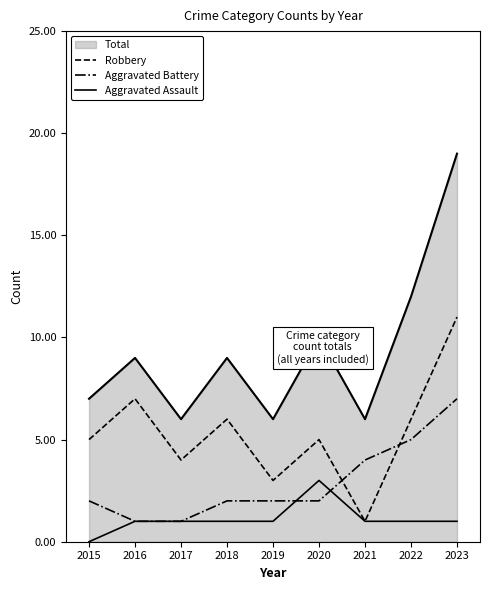

How many lines are shown in the chart?

4